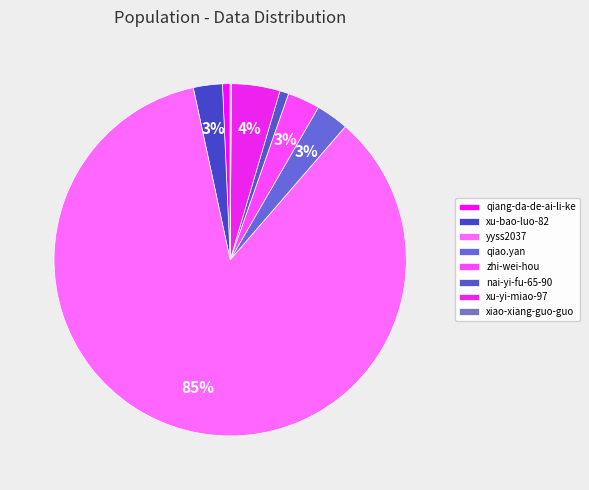

To the nearest percent, what portion does qiang-da-de-ai-li-ke represent?

1%